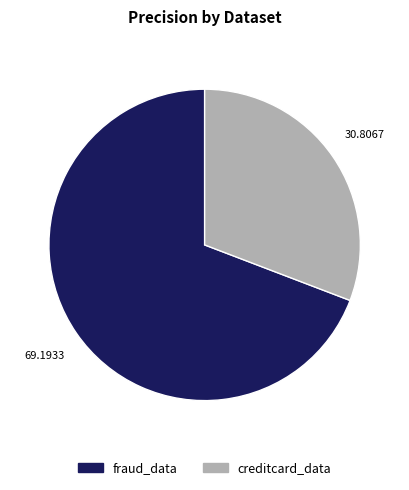

Combined, do creditcard_data and fraud_data account for over 50%?

Yes